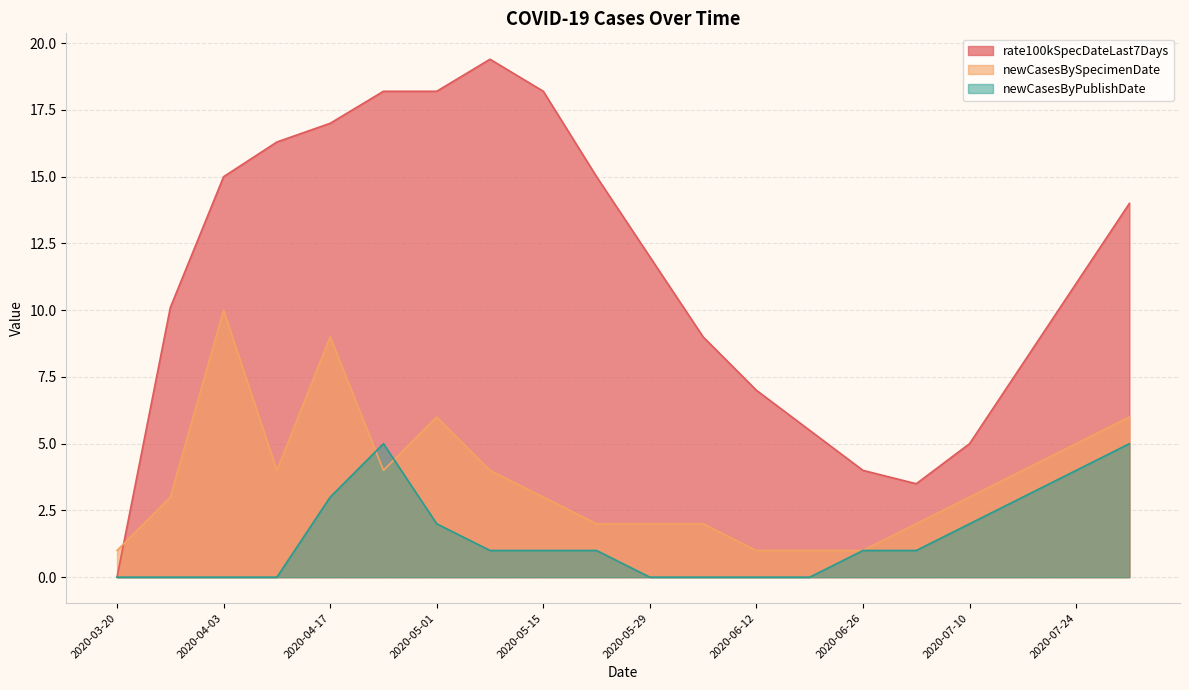

At which category does the chart reach its peak across all series?

2020-05-08